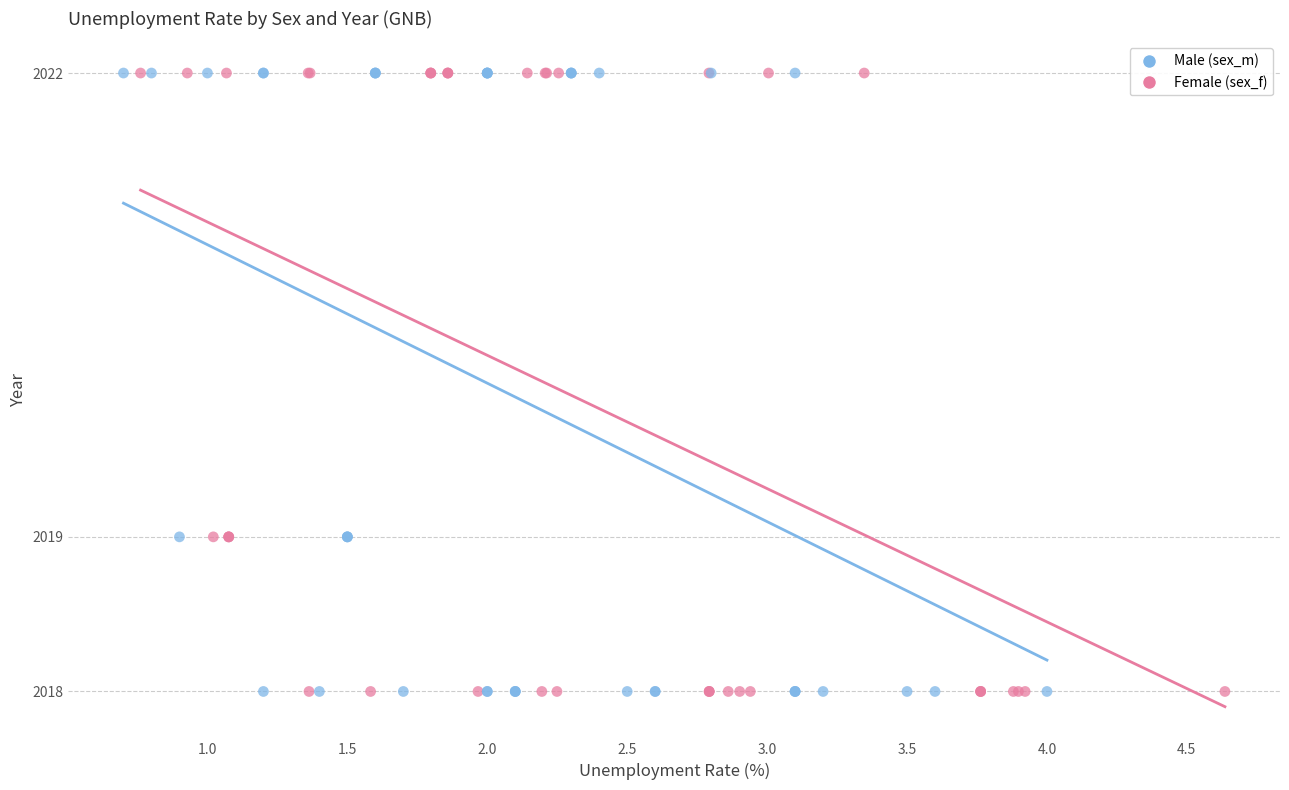

What are all the series names shown in the legend?

Male (sex_m), Female (sex_f)